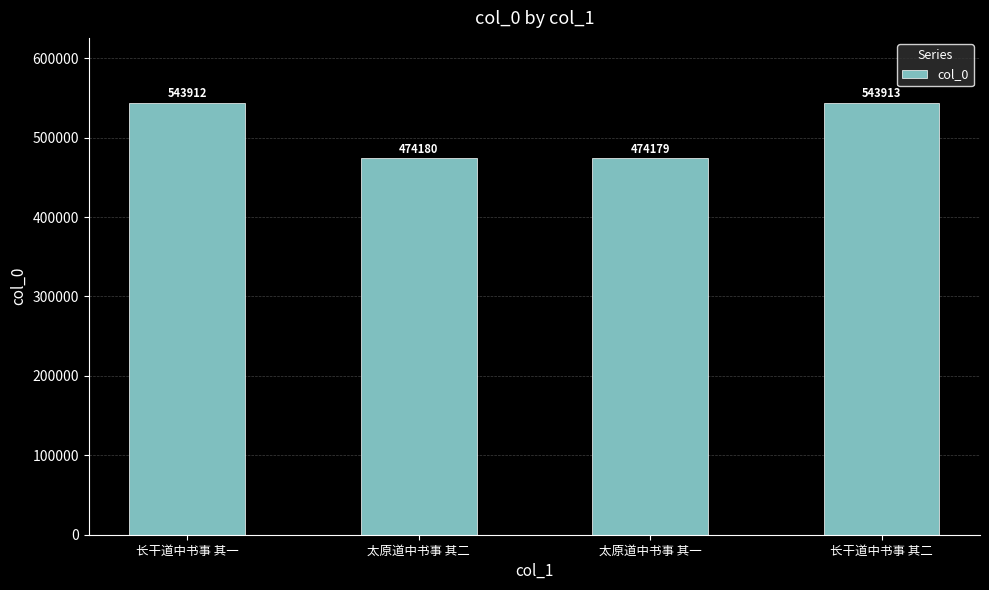

Rank the categories by value from lowest to highest.

太原道中书事 其一, 太原道中书事 其二, 长干道中书事 其一, 长干道中书事 其二